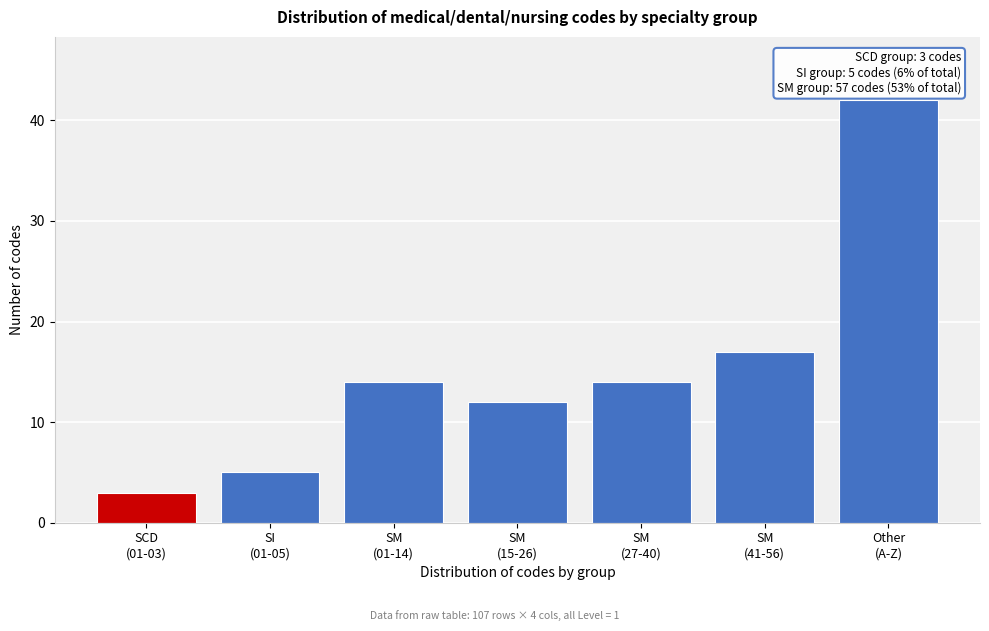

Reading left to right, transcribe all the data shown in this chart.

3	5	14	12	14	17	42